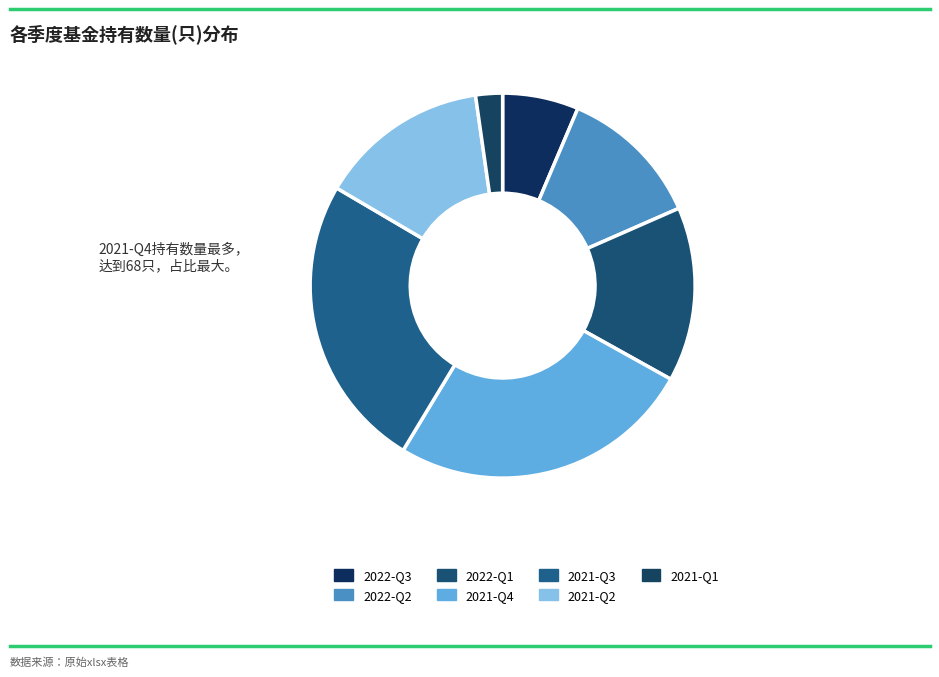

Which category has the biggest portion of the pie?

2021-Q4